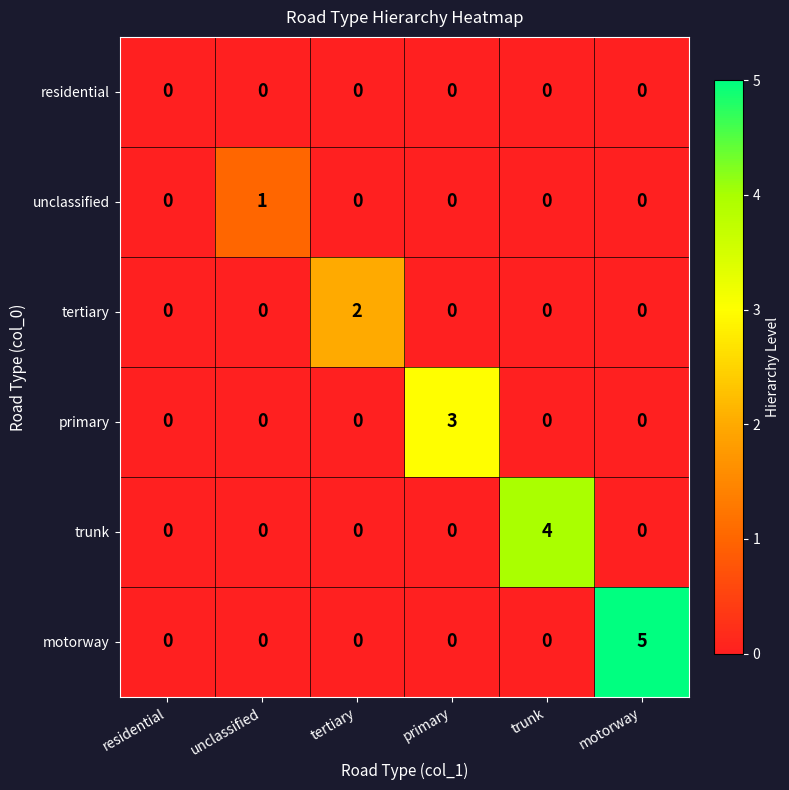

How many tertiary values are between 0 and 1?

5